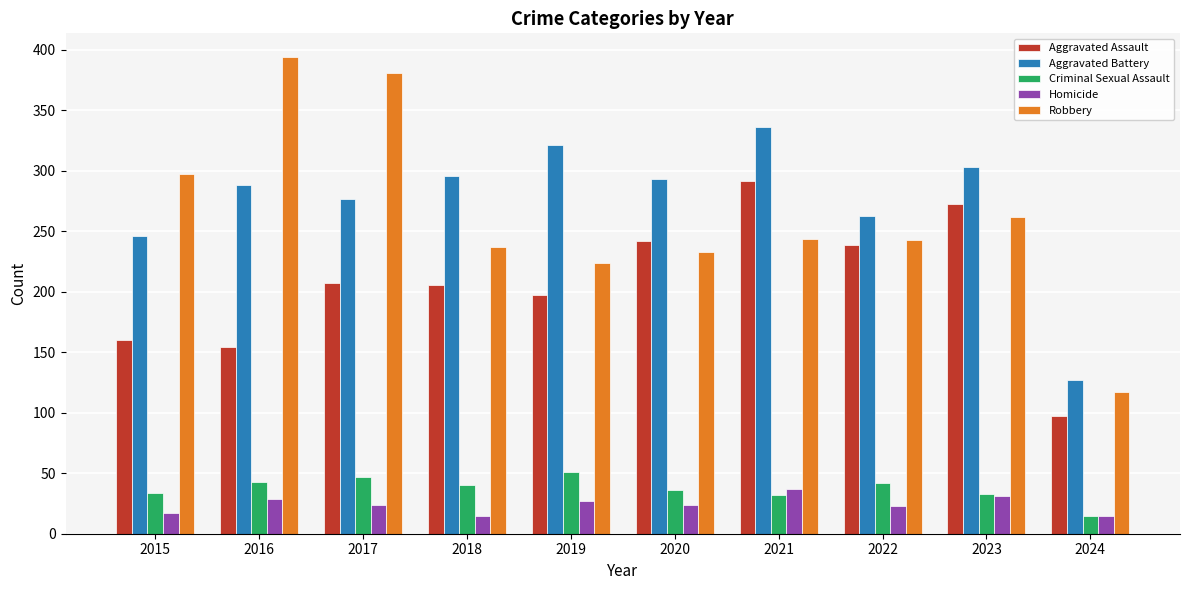

What is the spread (max minus min) of values at 2015?

280